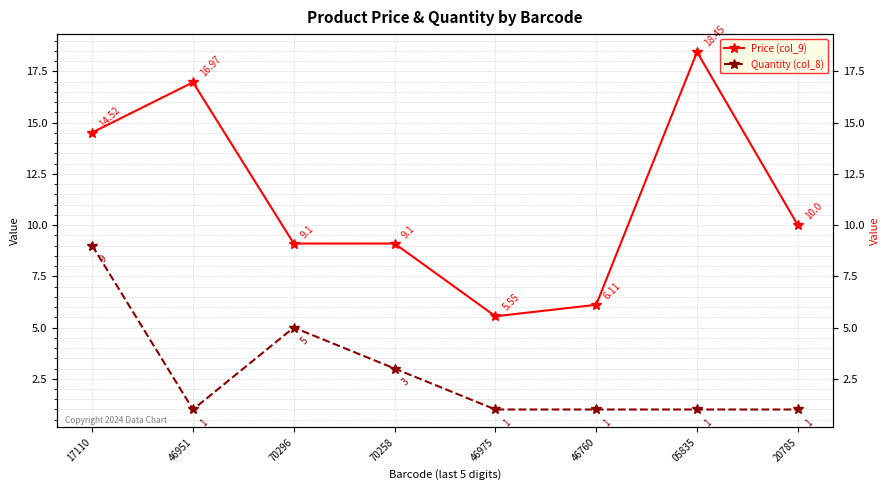

Is this an area chart (filled region under the line)?

No